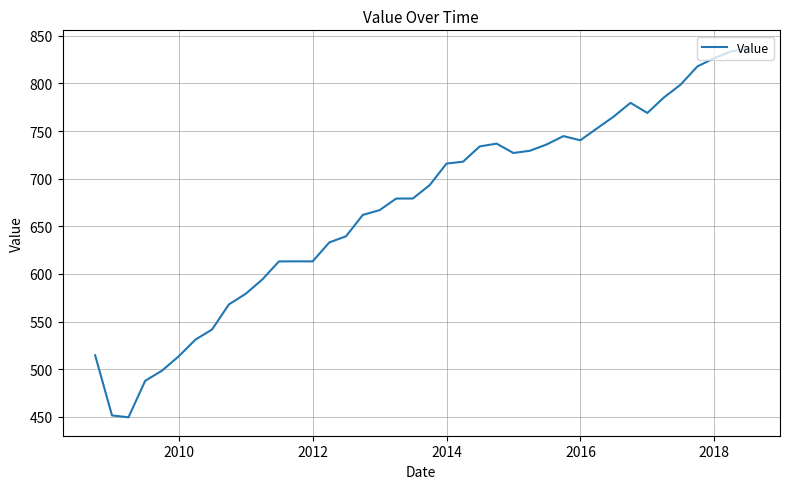

How many categories are shown in the chart?

40